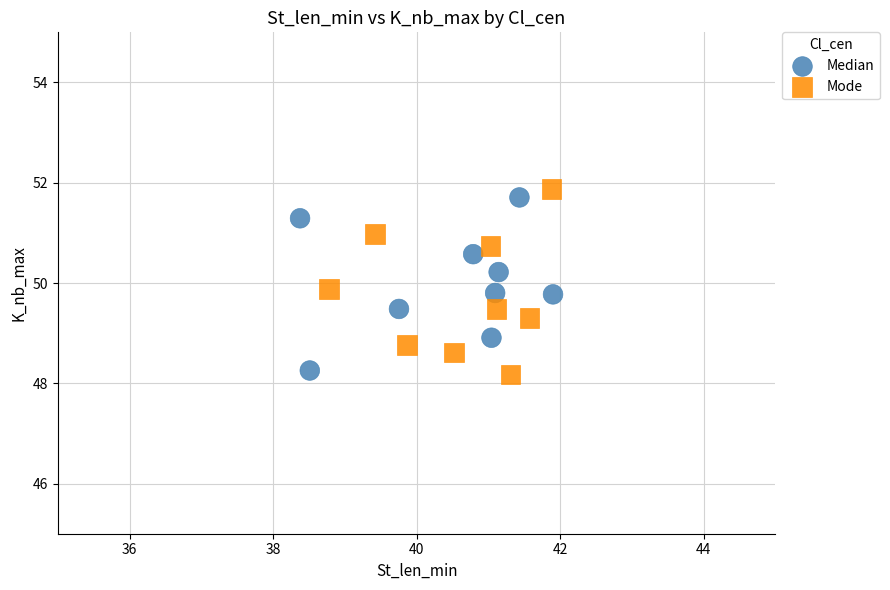

Which series reaches the minimum Y coordinate?

Mode